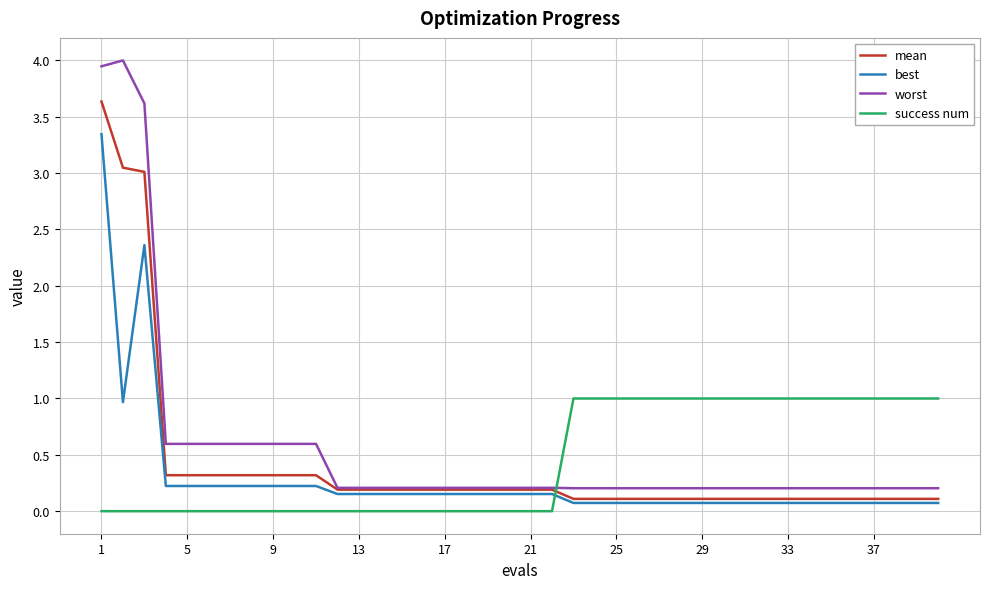

Which series ends up on top after the final intersection of mean and success num?

success num